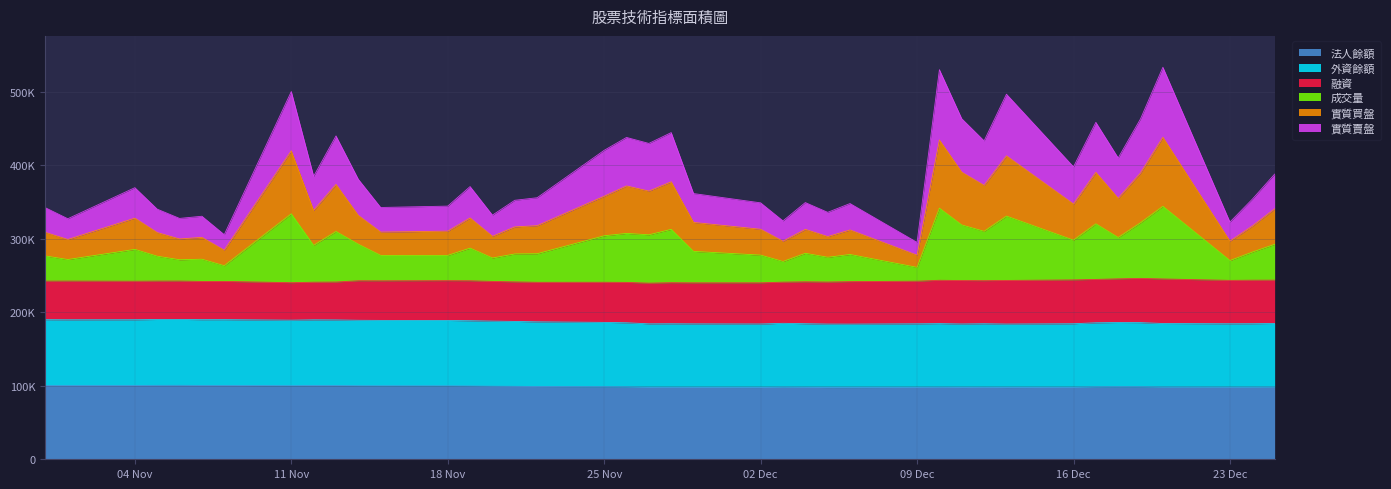

What is the minimum value shown in the chart?

97443